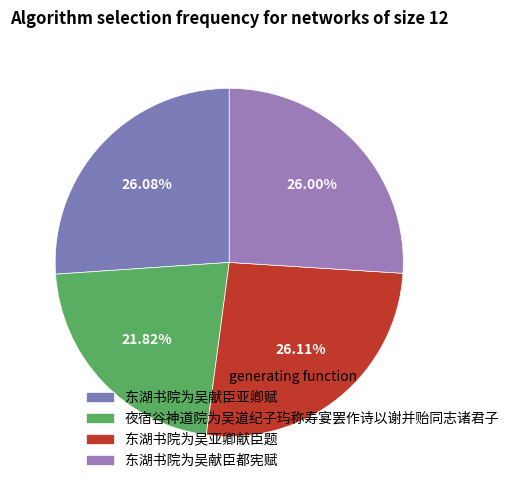

Which slice is the smallest?

夜宿谷神道院为吴道纪子玙称寿宴罢作诗以谢并贻同志诸君子